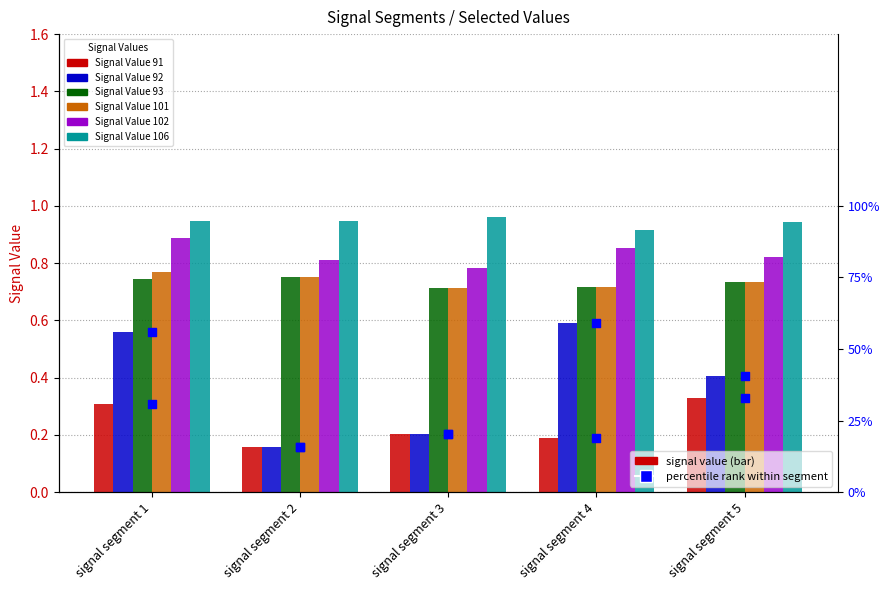

At how many categories does at least one series exceed 0?

5